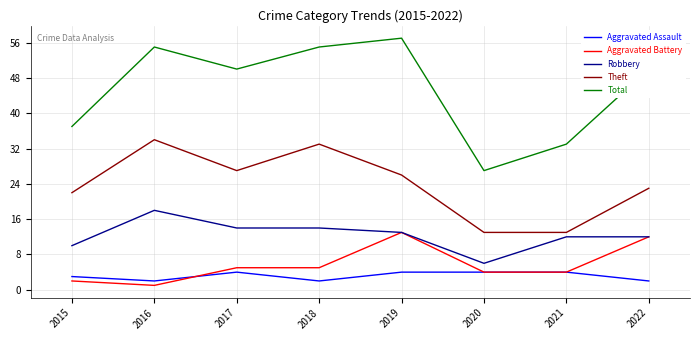

The value of Aggravated Assault at 2017 is 4. True or false?

True